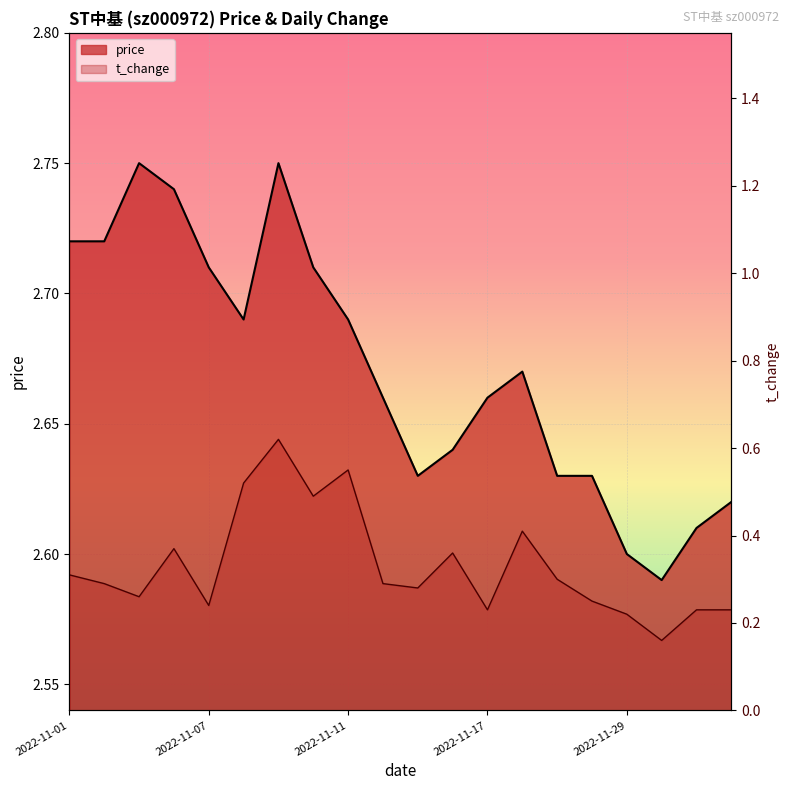

What are all the series names shown in the legend?

price, t_change